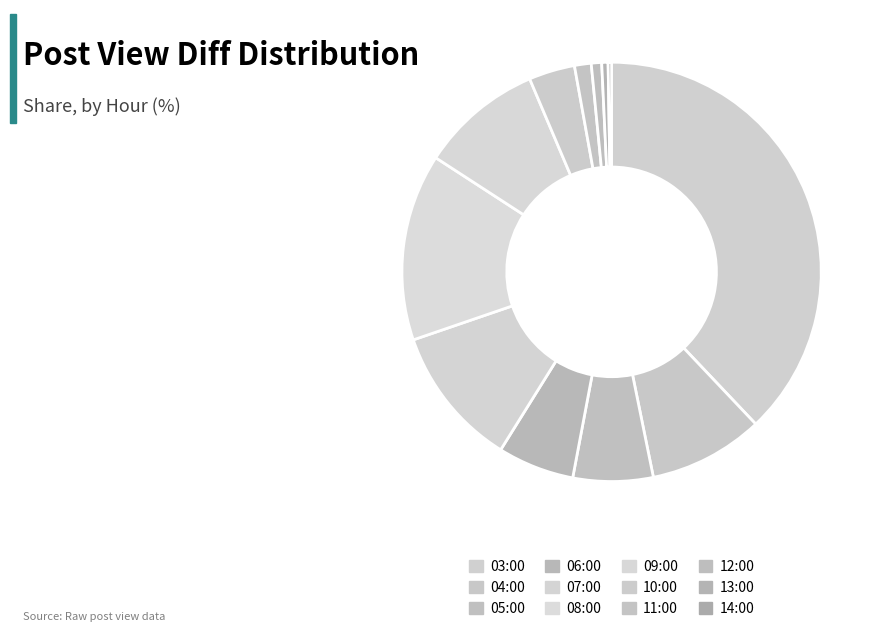

Is the sum of 14:00 and 07:00 greater than half?

No